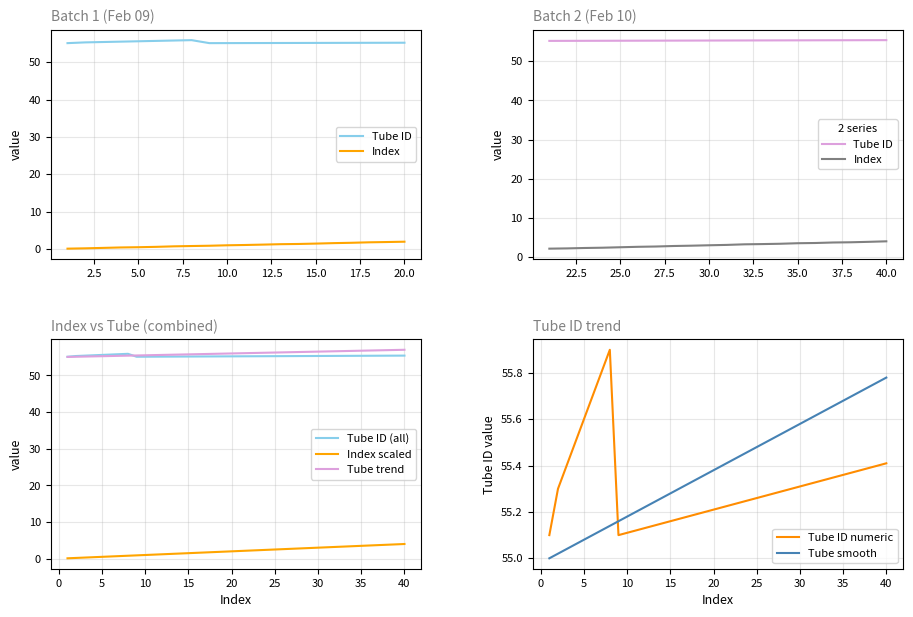

True or false: Index scaled and Tube trend intersect in this chart.

False